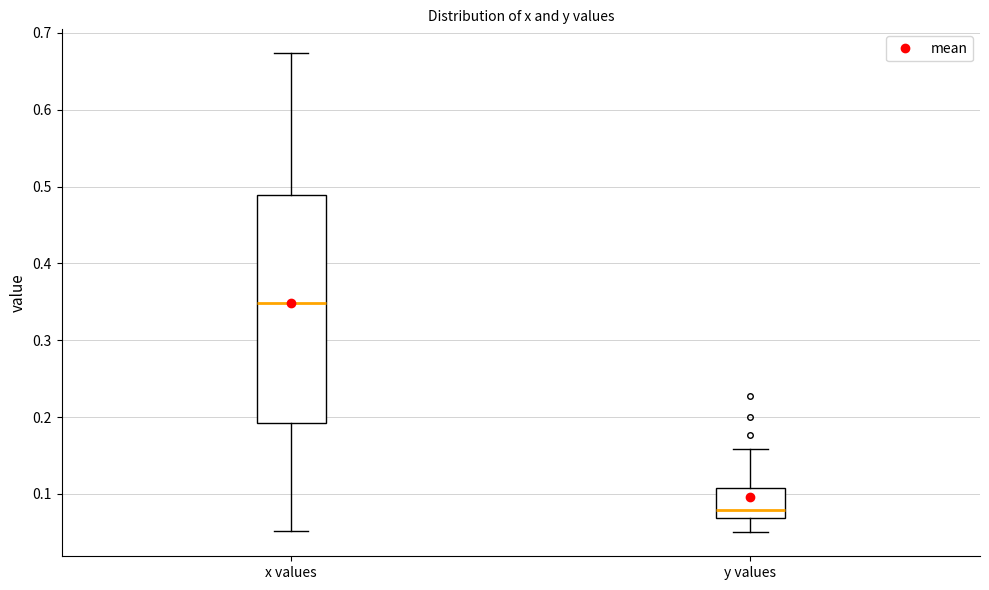

Reading left to right, transcribe this box plot: for each box, give where its median line is, the range the box spans, and where its two whiskers end, as read against the y-axis. The values are not printed on the chart, so give them approximately, as read against the axis.

x values: median 0.35, box 0.19 to 0.49, whiskers 0.05 to 0.67
y values: median 0.08, box 0.07 to 0.11, whiskers 0.05 to 0.16